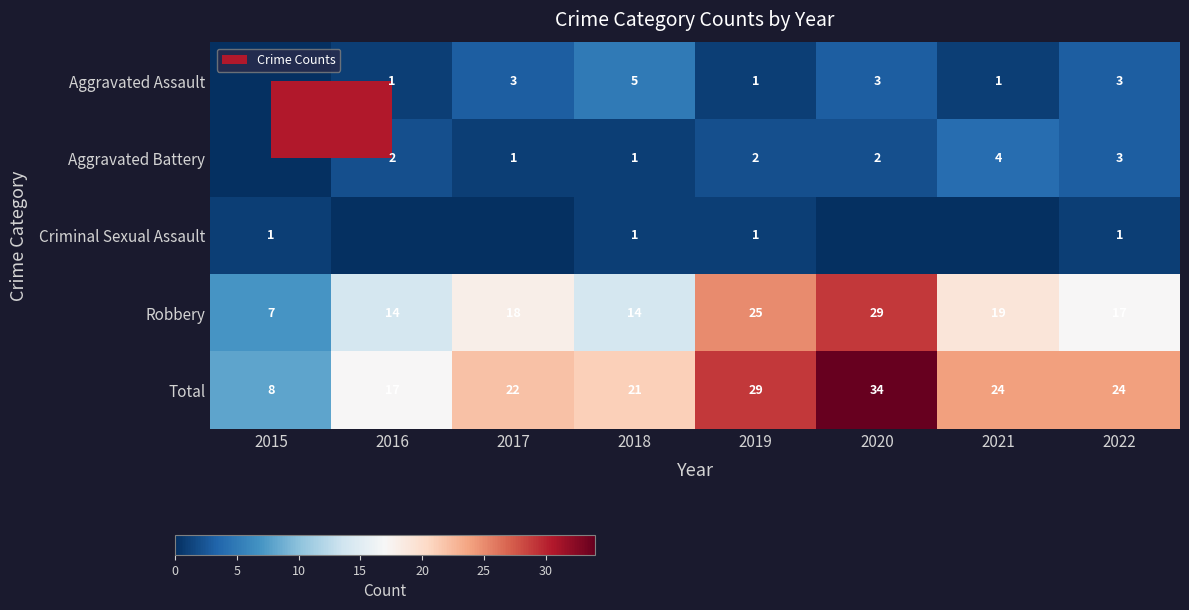

What value does the Robbery series have at 2017?

18